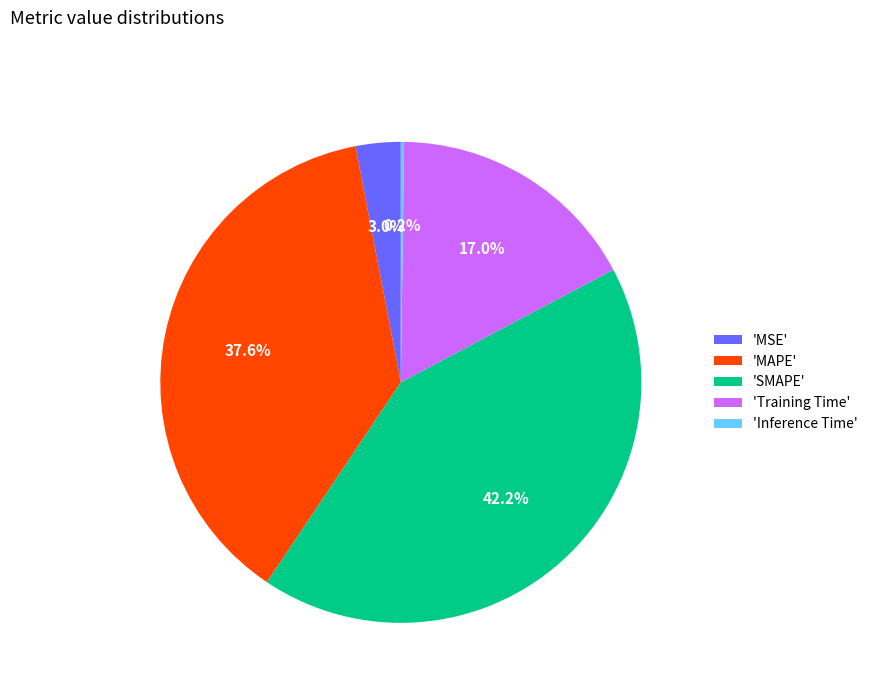

Between 'Training Time' and 'SMAPE', which is larger?

'SMAPE'